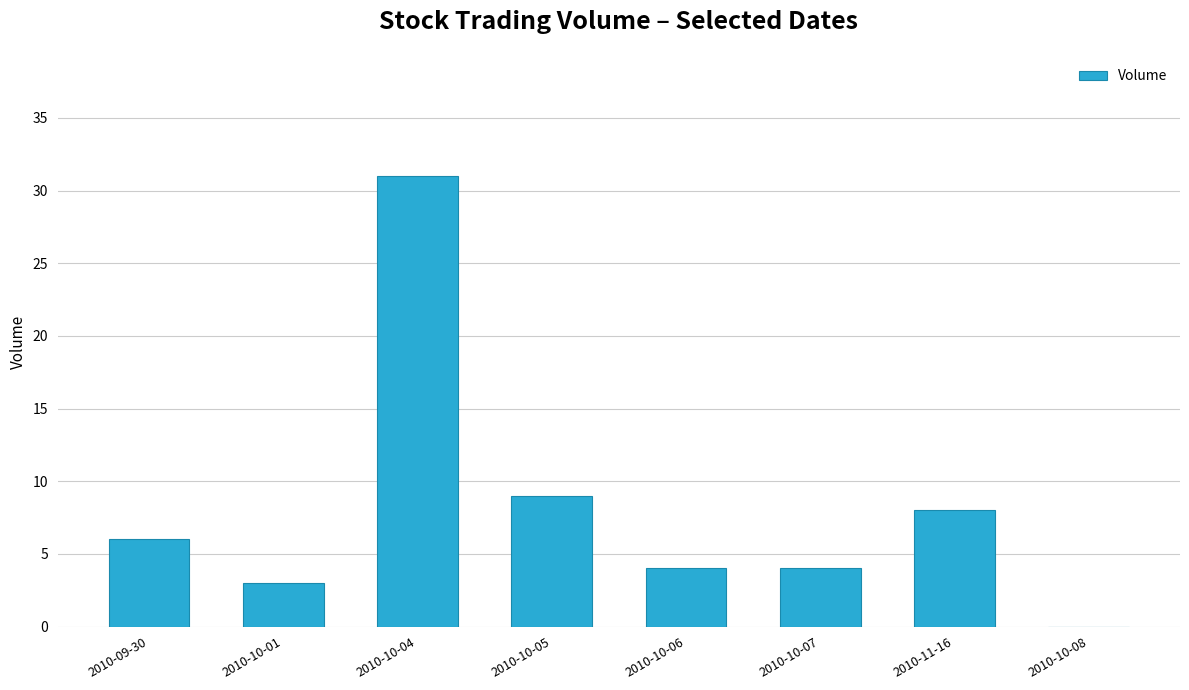

The chart shows a value of 8 at 2010-11-16. True or false?

True